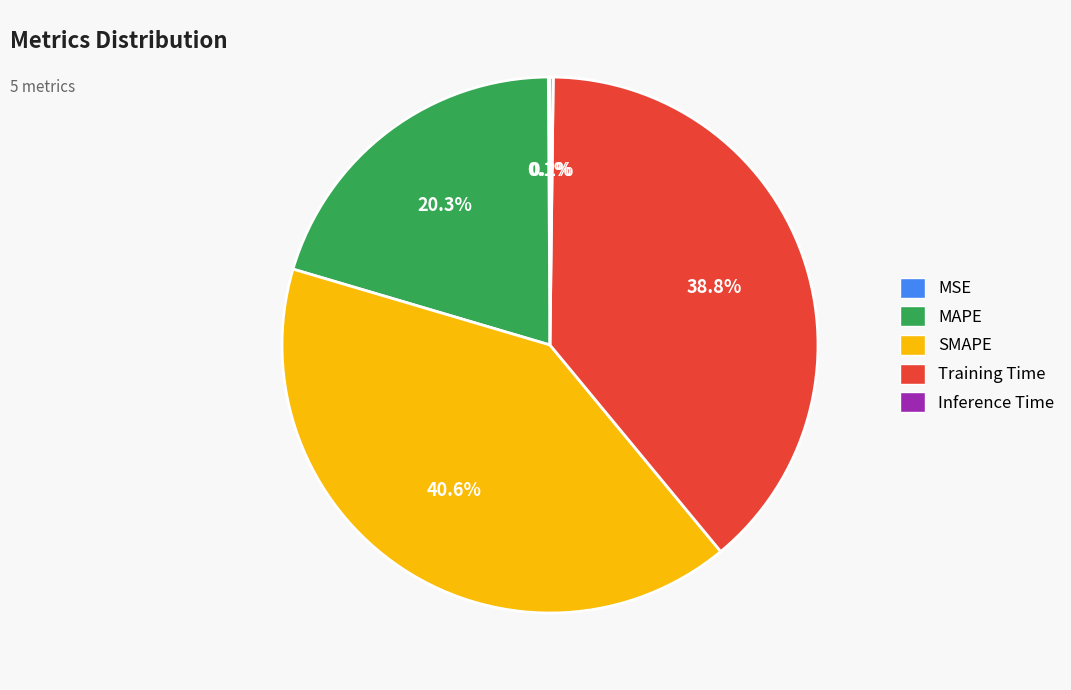

What is the largest slice in the pie chart?

SMAPE